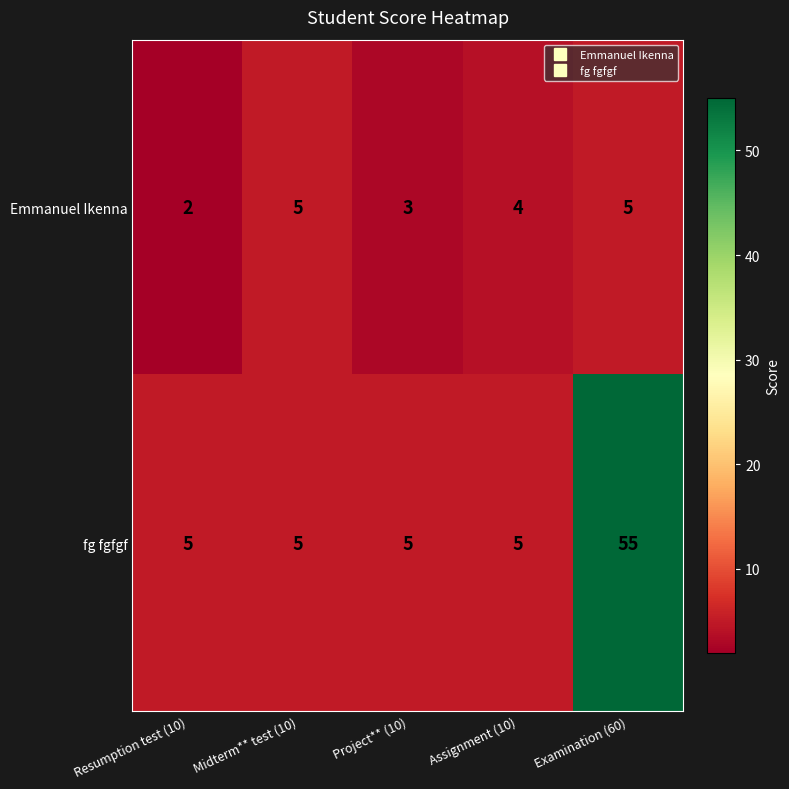

Which series has the largest total across all categories?

fg fgfgf